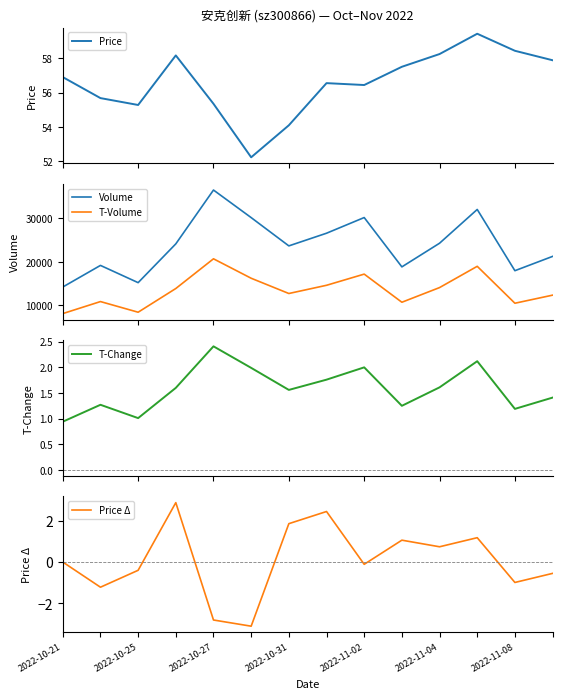

What are all the series names shown in the legend?

Price, Volume, T-Volume, T-Change, Price Δ